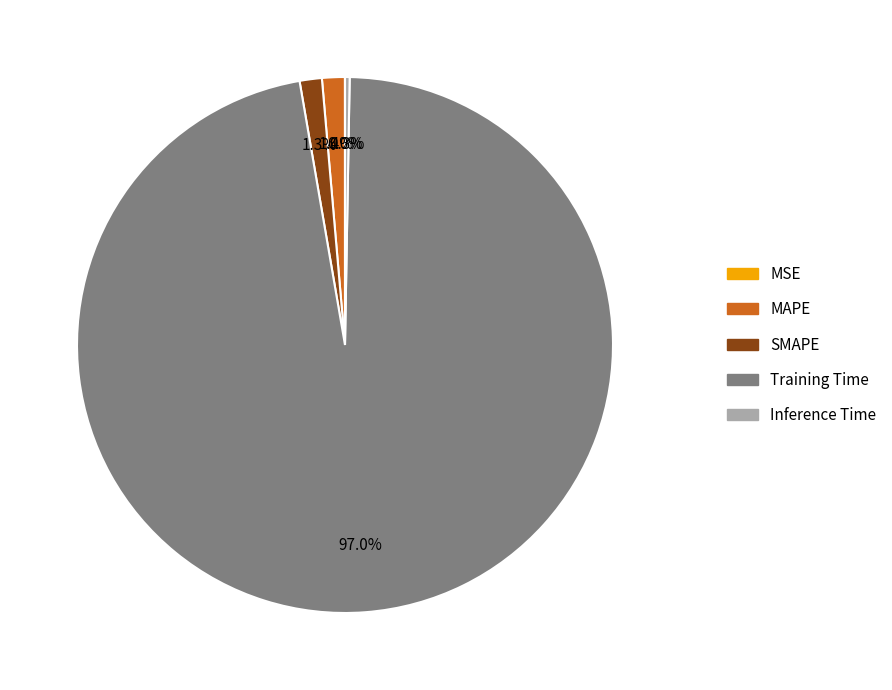

What percentage do Inference Time and MAPE together represent?

1.7%